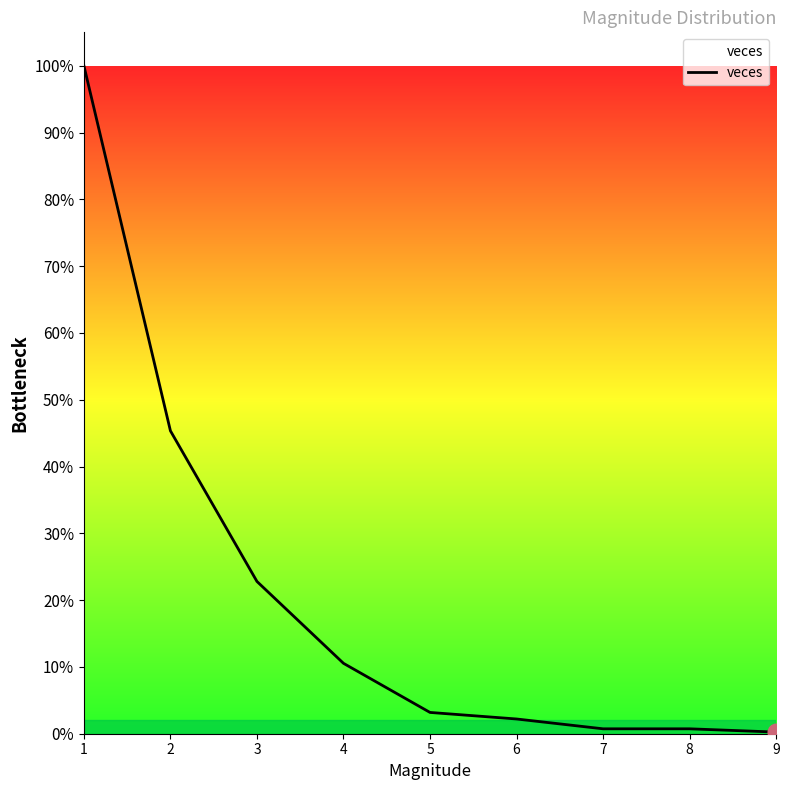

True or false: there are more than 0 points higher than both neighbors.

False